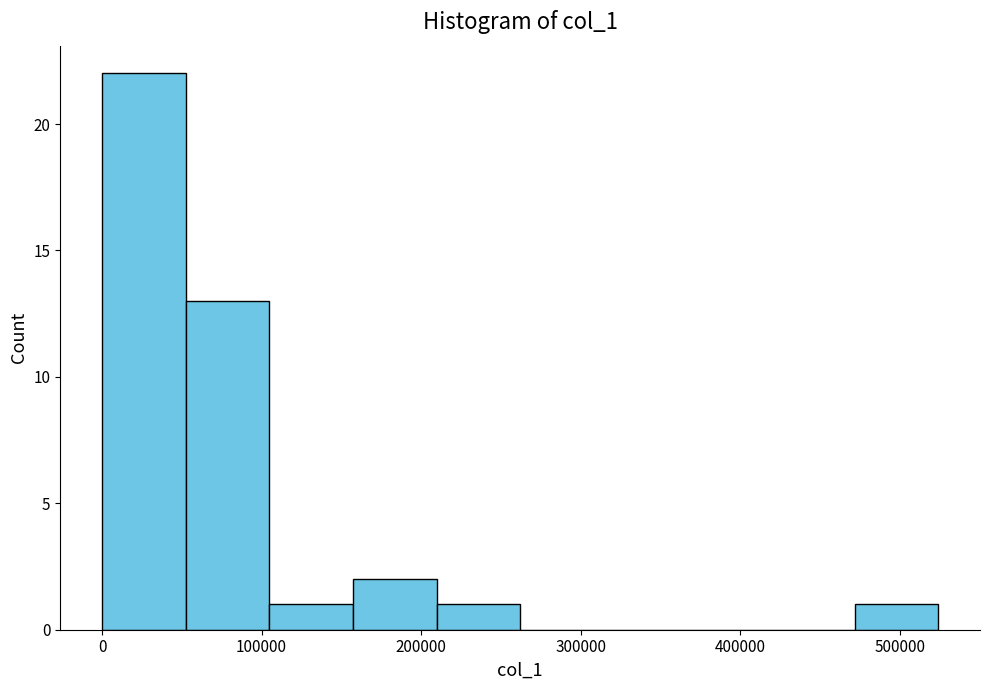

Reading left to right, transcribe this chart: for each bar, give the range it covers on the x-axis and its height. Neither the bar edges nor the heights are printed on the chart, so give them approximately, as read against the axes.

0 to 50000: 22
50000 to 100000: 13
100000 to 160000: 1
160000 to 210000: 2
210000 to 260000: 1
260000 to 310000: 0
310000 to 370000: 0
370000 to 420000: 0
420000 to 470000: 0
470000 to 520000: 1